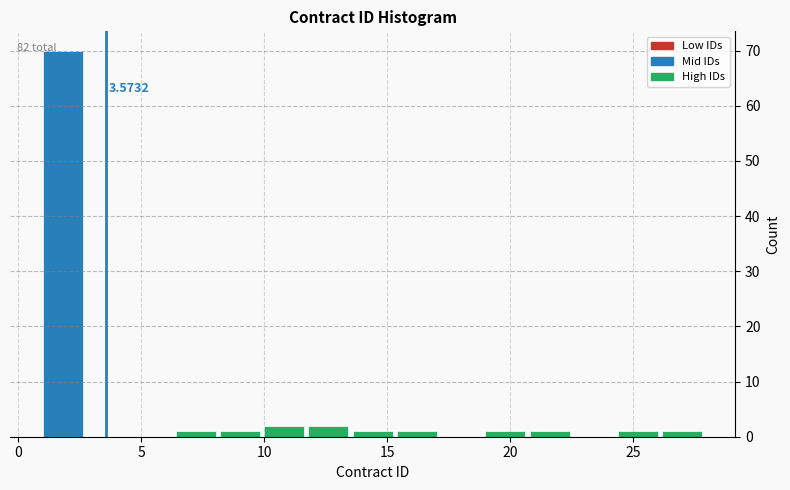

Read against the x-axis, roughly where is the centre of the tallest bar?

2.0